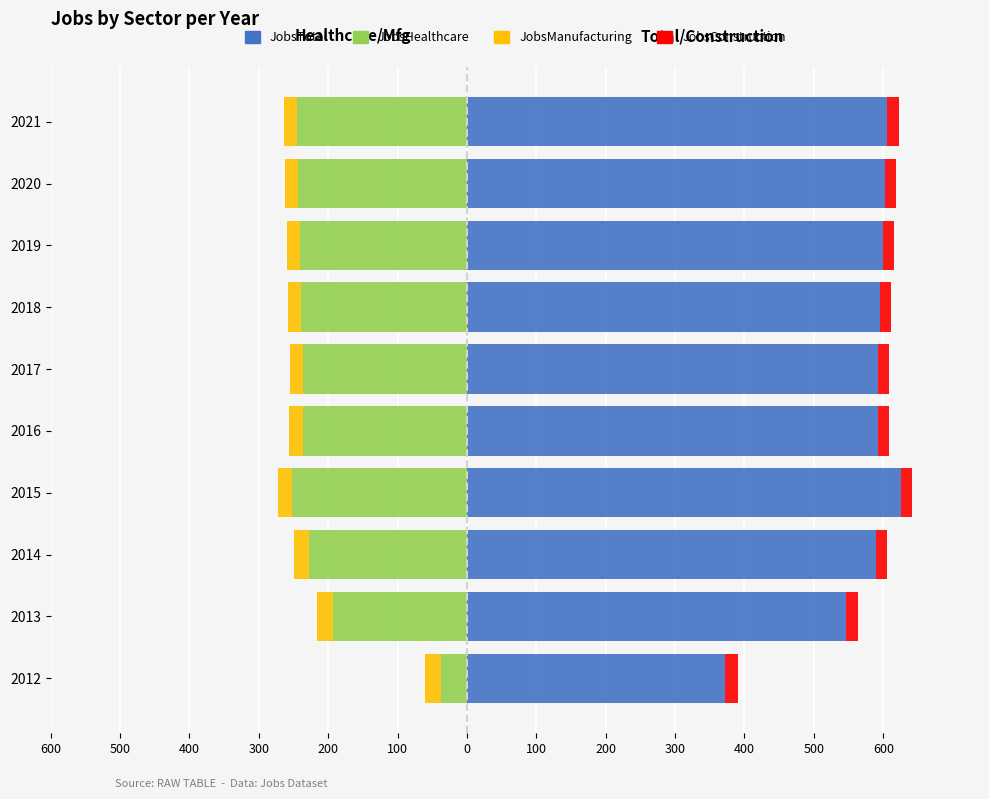

The JobsConstruction series shows 5 at 2015. True or false?

False